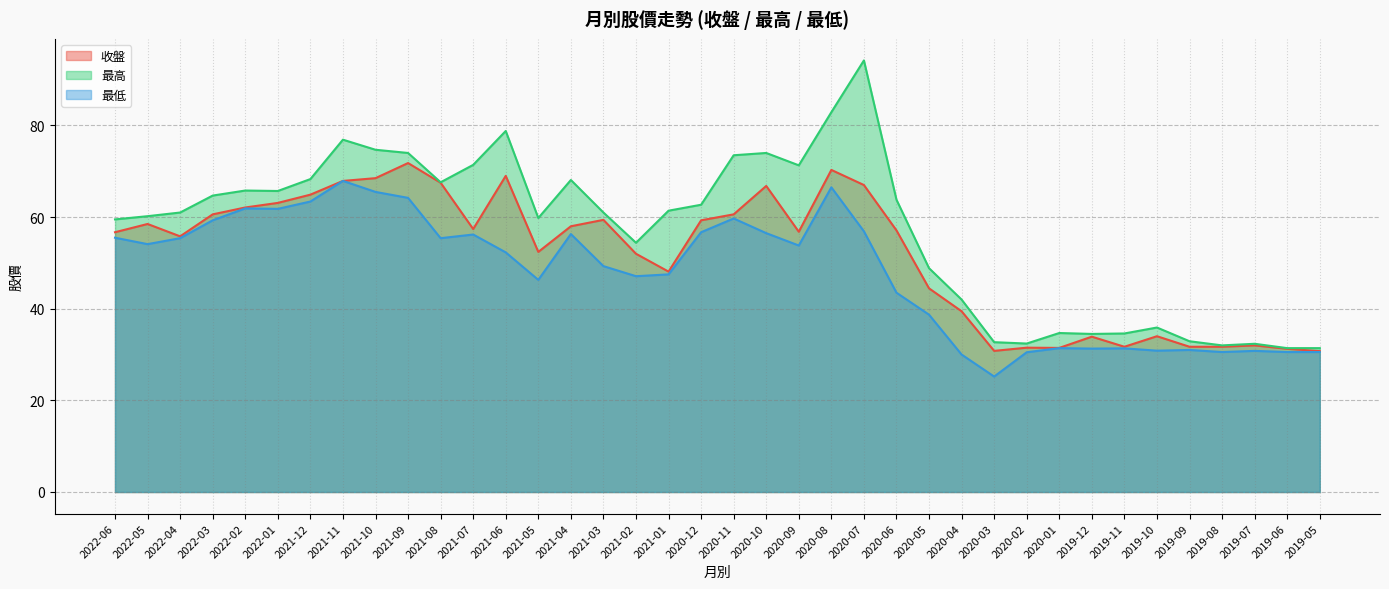

Where is 最低 nearest to the value 46?

2021-05